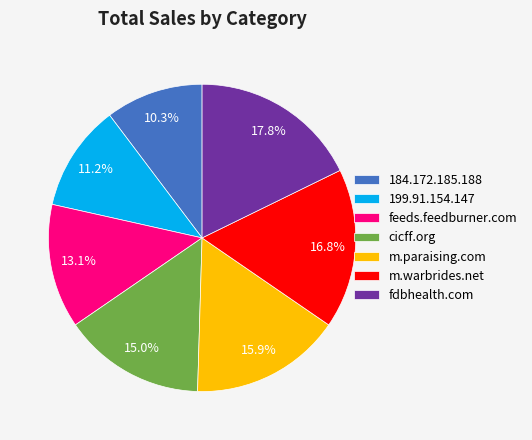

What percentage do m.warbrides.net and fdbhealth.com together represent?

34.6%